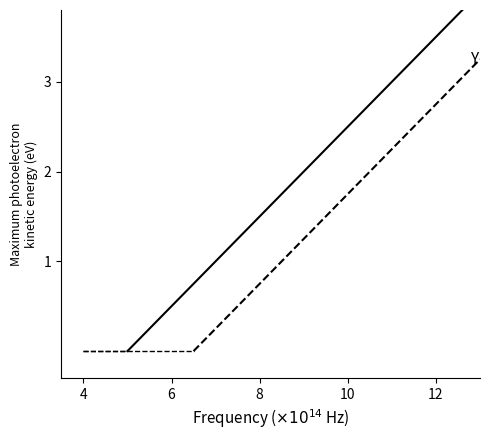

At which category does the chart reach its minimum across all series?

4